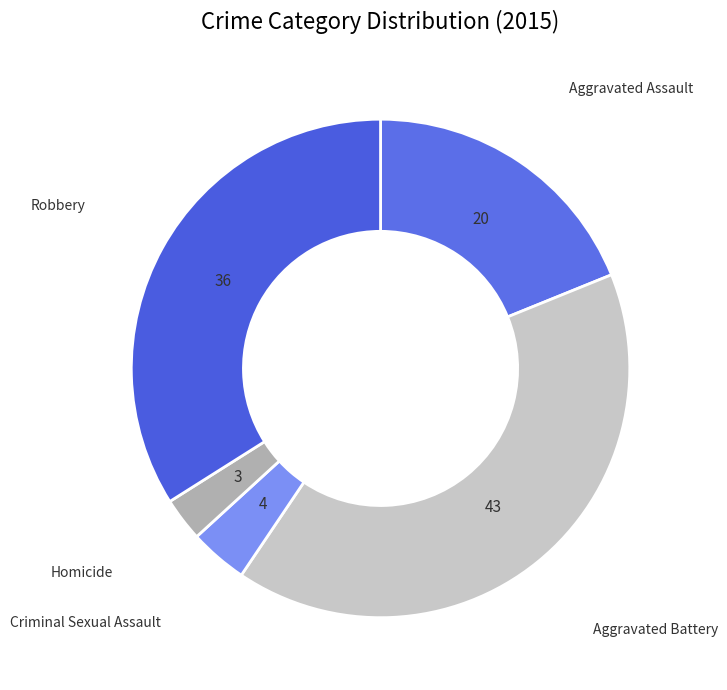

Does any single category account for the majority?

No